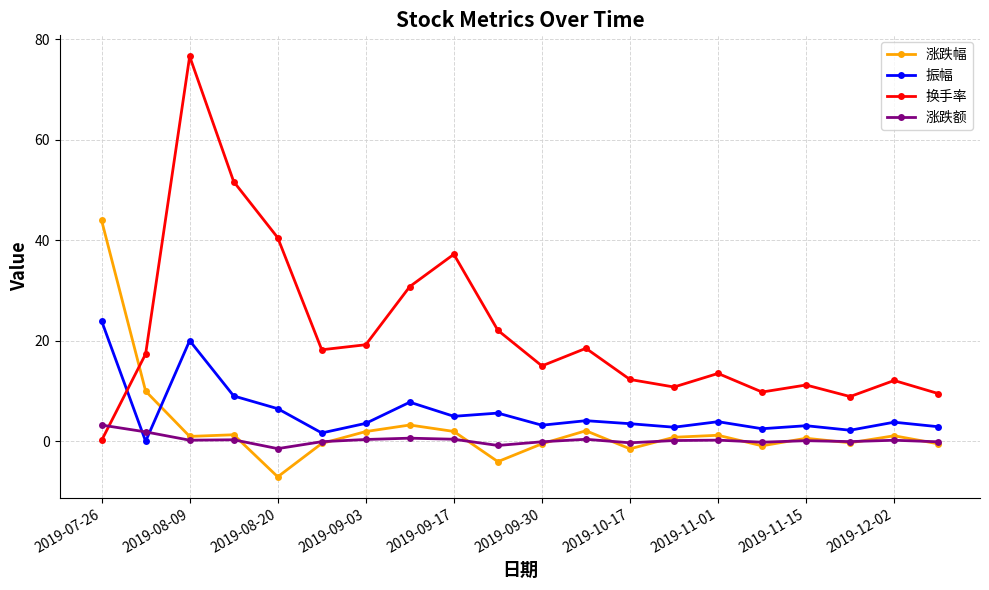

True or false: 涨跌额 and 振幅 cross at least once.

True